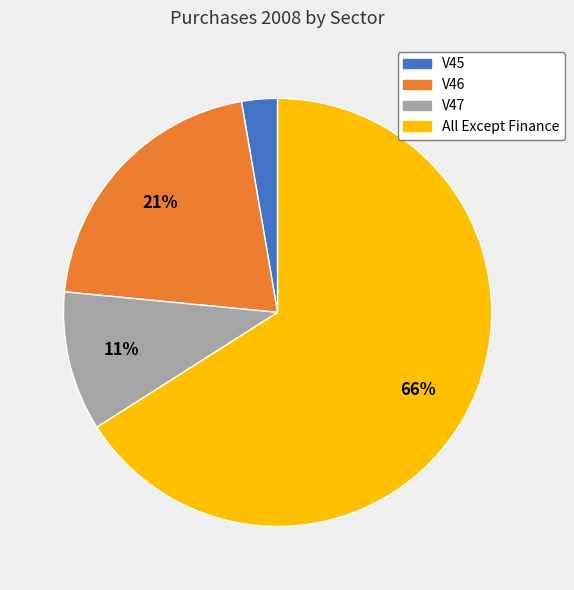

How many segments does this pie chart have?

4